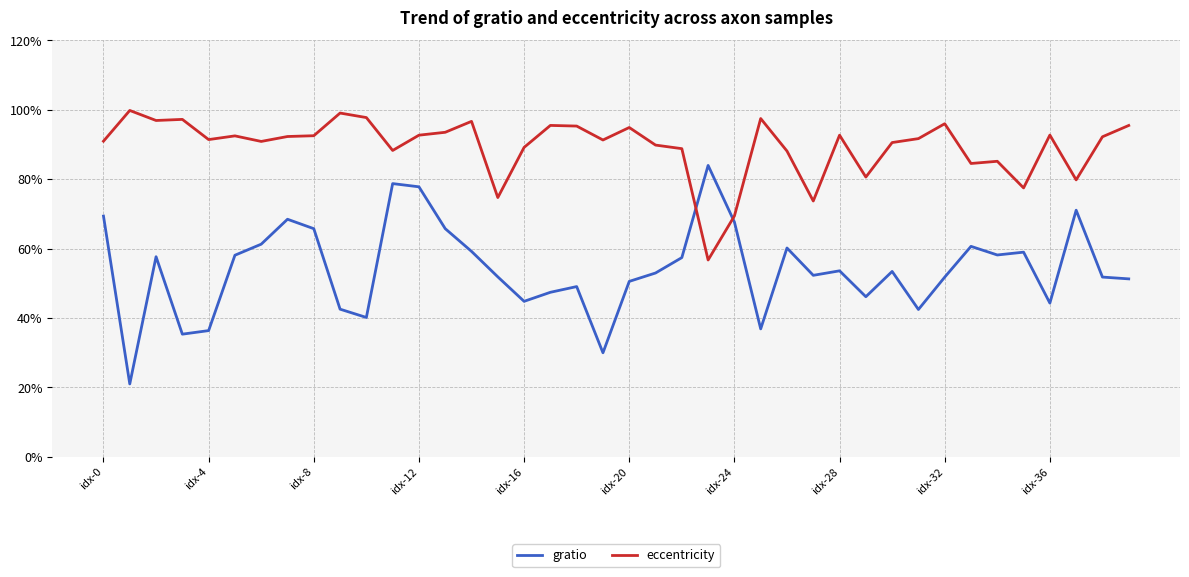

Reading left to right, extract all data points from this chart.

gratio: 0.7	0.2	0.6	0.4	0.4	0.6	0.6	0.7	0.7	0.4	0.4	0.8	0.8	0.7	0.6	0.5	0.4	0.5	0.5	0.3	0.5	0.5	0.6	0.8	0.7	0.4	0.6	0.5	0.5	0.5	0.5	0.4	0.5	0.6	0.6	0.6	0.4	0.7	0.5	0.5
eccentricity: 0.9	1.0	1.0	1.0	0.9	0.9	0.9	0.9	0.9	1.0	1.0	0.9	0.9	0.9	1.0	0.7	0.9	1.0	1.0	0.9	0.9	0.9	0.9	0.6	0.7	1.0	0.9	0.7	0.9	0.8	0.9	0.9	1.0	0.8	0.9	0.8	0.9	0.8	0.9	1.0